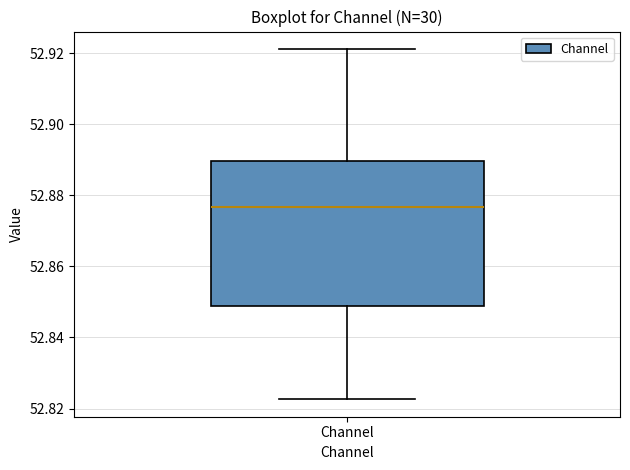

Where does the median line of the box for Channel sit on the y-axis? The values are not printed on the chart, so give them approximately, as read against the axis.

52.876